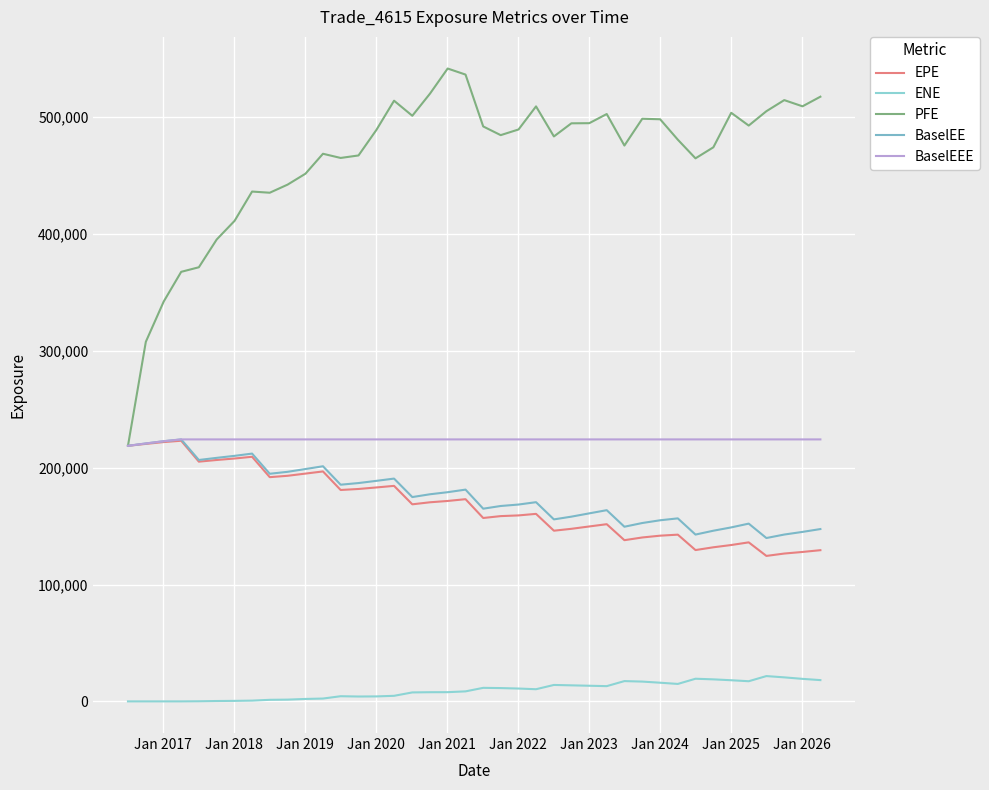

Does the chart have visible grid lines?

Yes